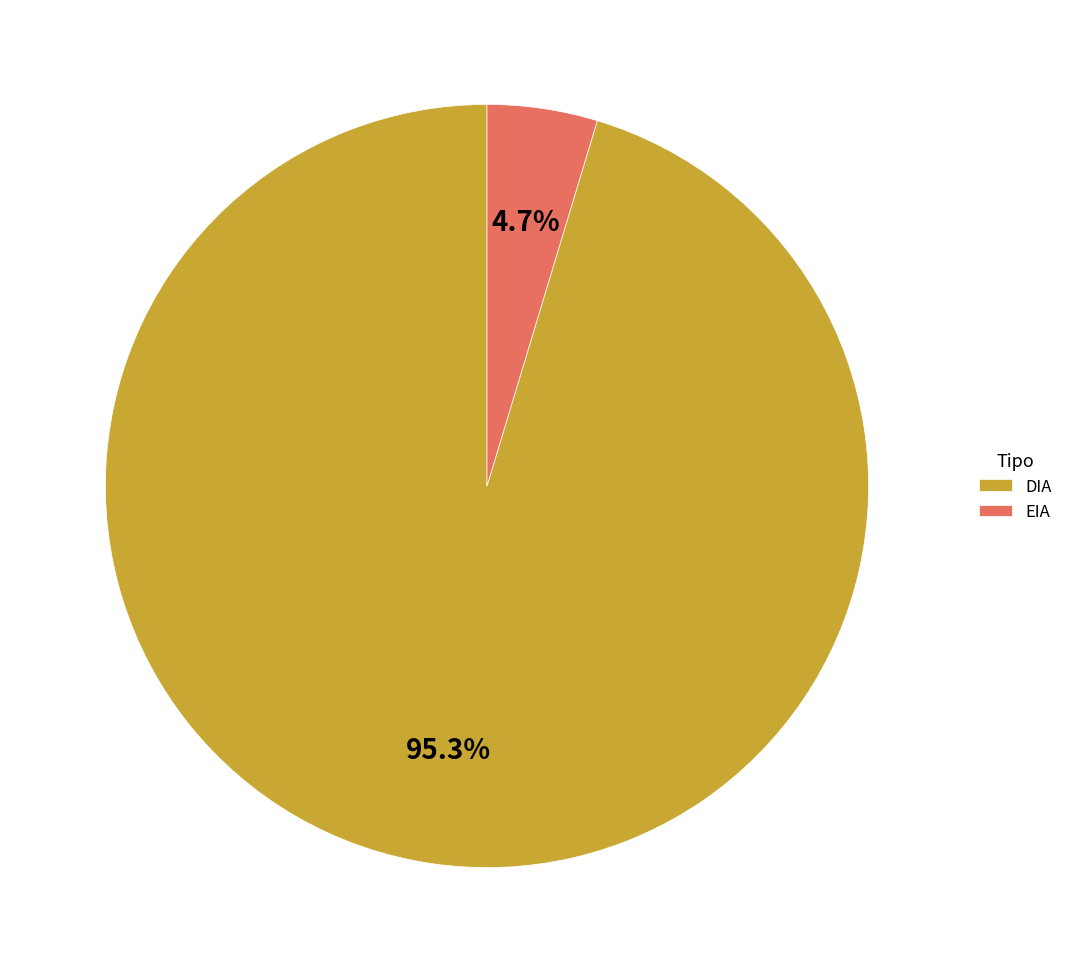

To the nearest percent, what percentage of the pie is EIA?

5%